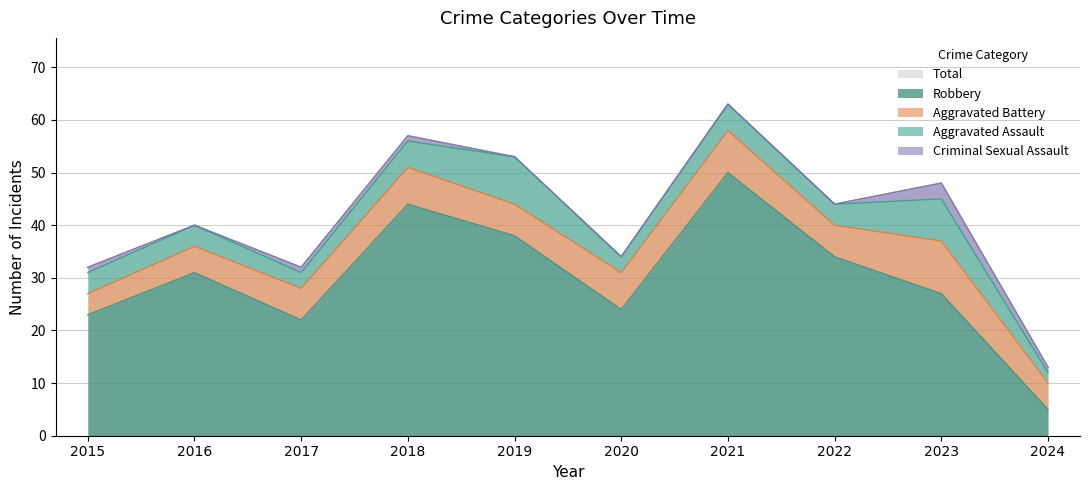

Reading left to right, what are all the values shown in this chart?

Aggravated Assault: 4	4	3	5	9	3	5	4	8	2
Aggravated Battery: 4	5	6	7	6	7	8	6	10	5
Criminal Sexual Assault: 1	0	1	1	0	0	0	0	3	1
Robbery: 23	31	22	44	38	24	50	34	27	5
Total: 32	40	32	57	53	34	63	44	48	13